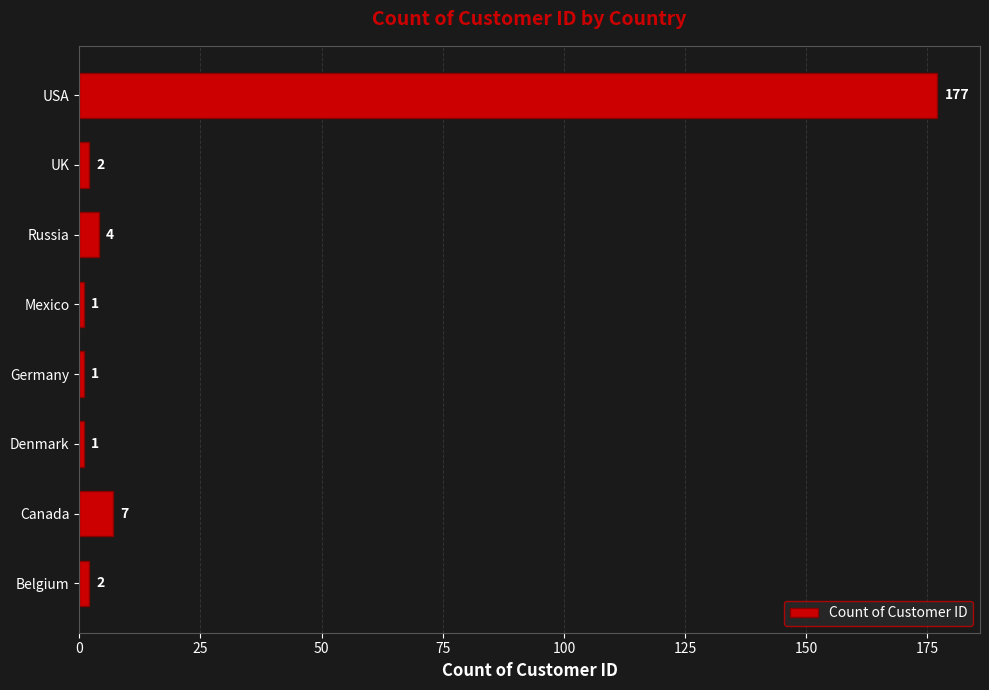

At which label is the value closest to 89?

Canada